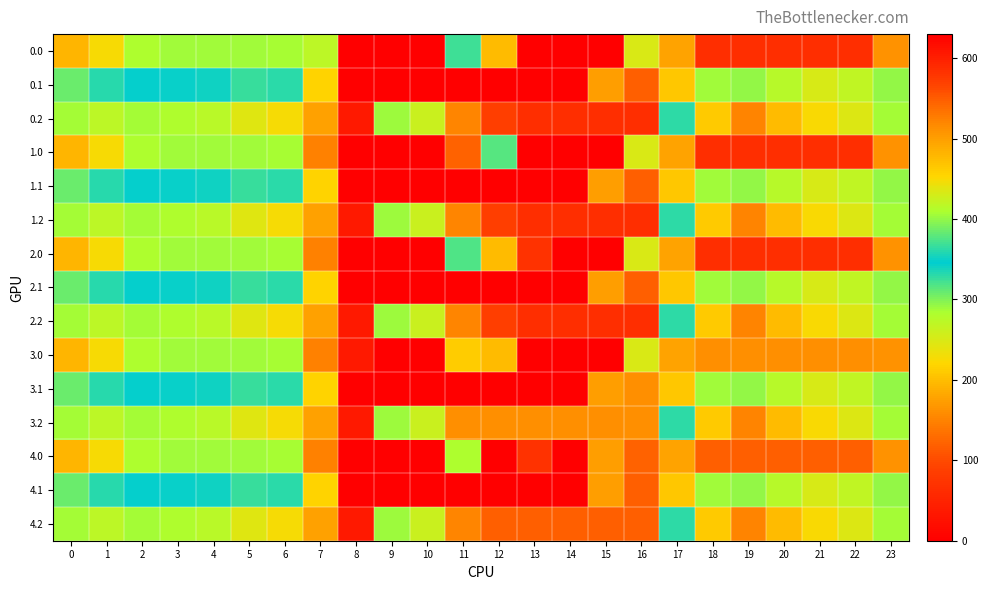

At 6, list the series in order from largest to smallest.

0.0, 1.0, 2.0, 3.0, 4.0, 0.1, 1.1, 2.1, 3.1, 4.1, 0.2, 1.2, 2.2, 3.2, 4.2